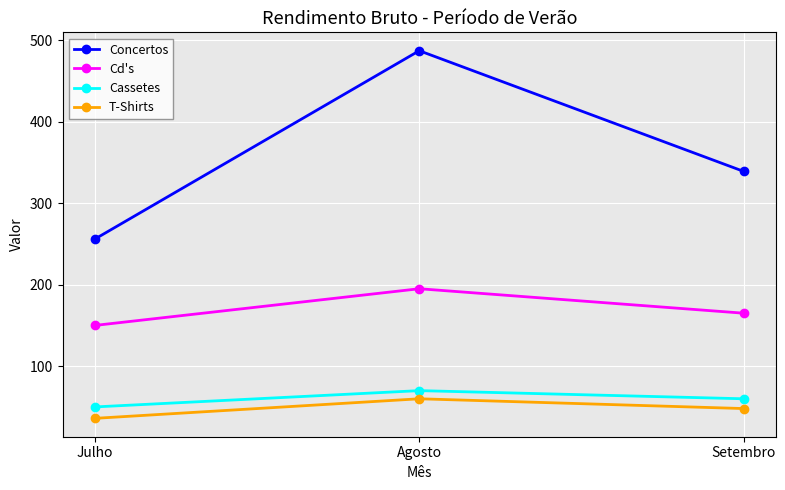

What is the label of the 1st point from the left?

Julho